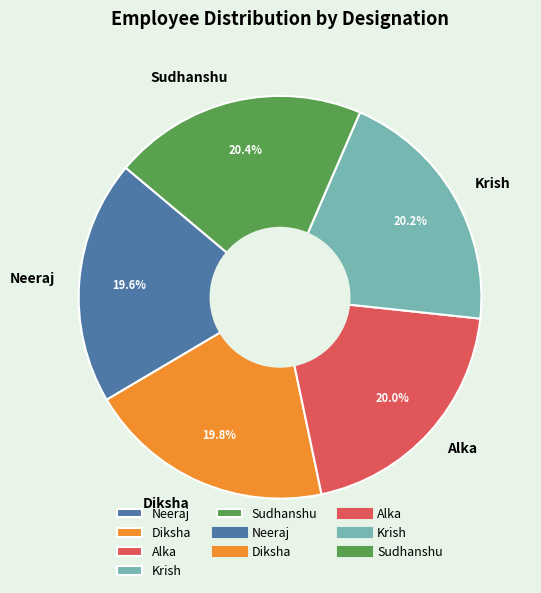

To the nearest percent, what percentage of the pie is Alka?

20%